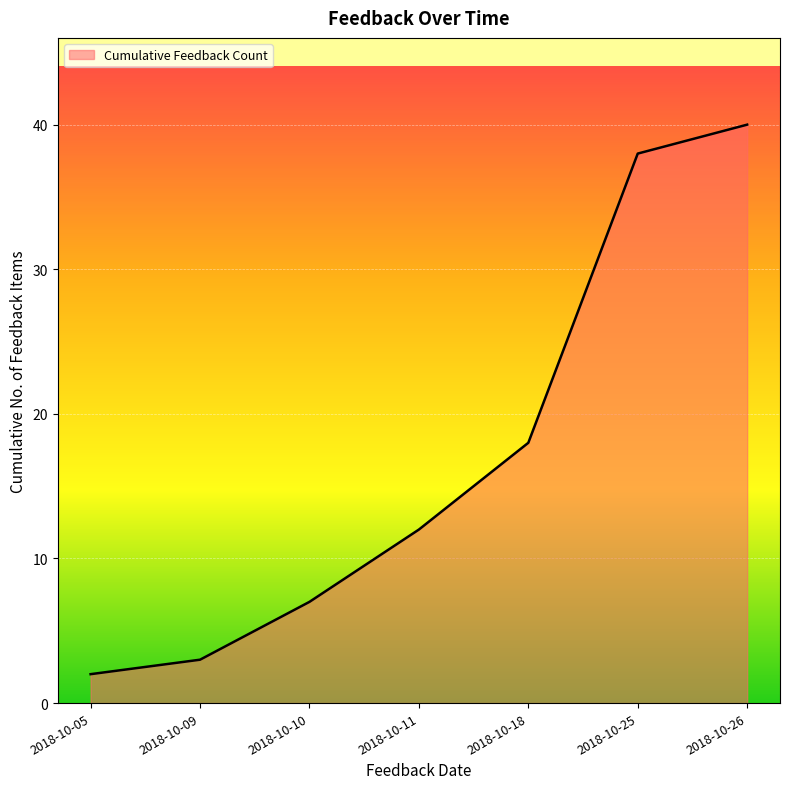

What is the sum of all values?

120